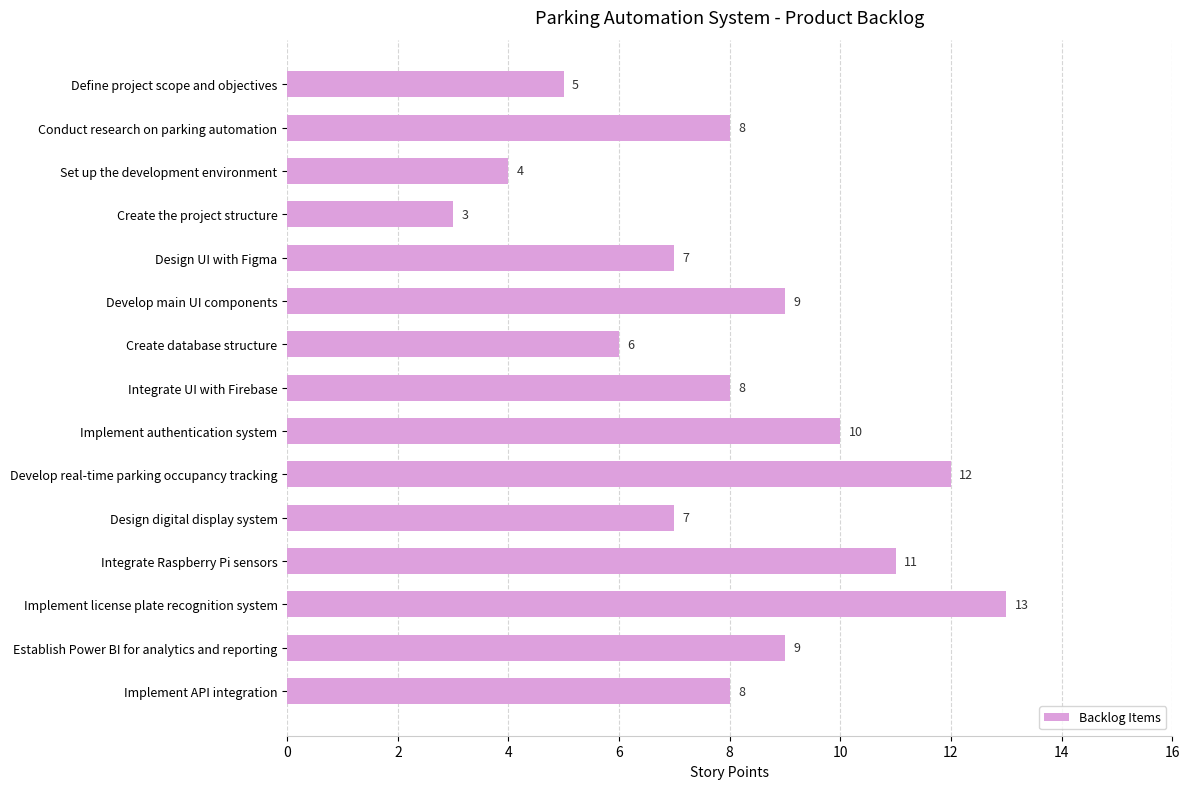

What is the label of the 4th bar from the top?

Create the project structure